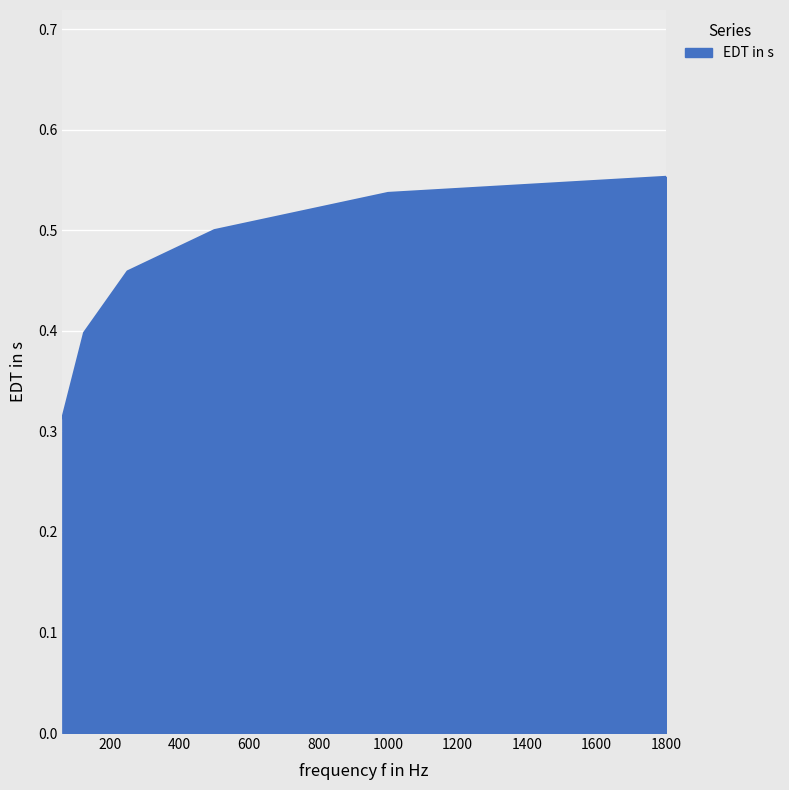

How many values are between 0 and 1?

6